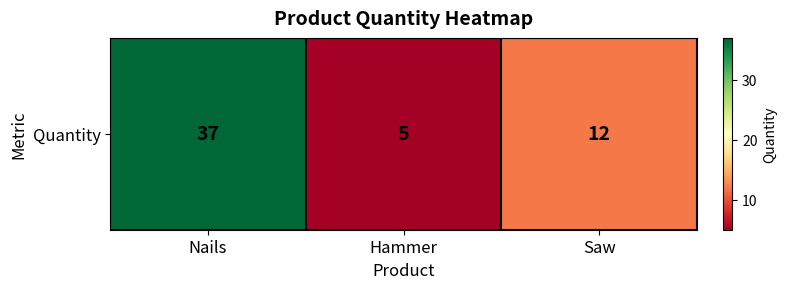

List the labels in order of value, largest first.

Nails, Saw, Hammer